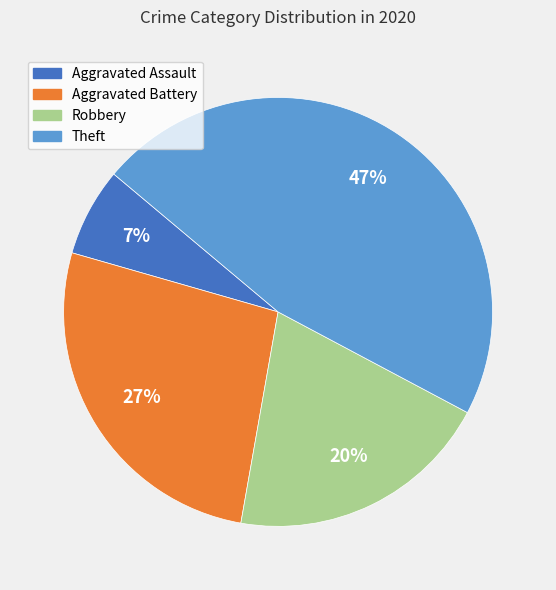

Does Robbery account for over 50% of the chart?

No